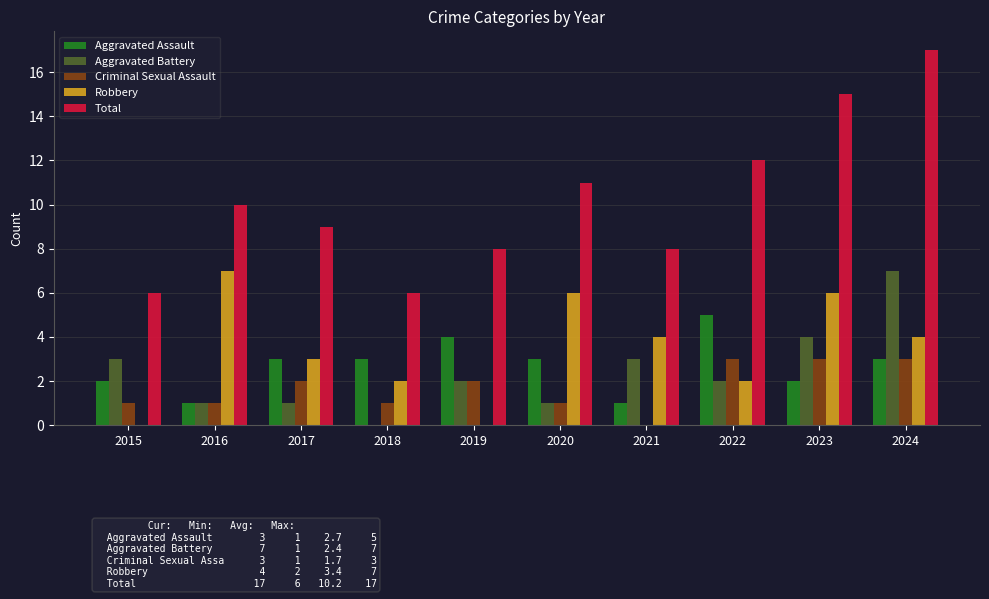

Which series has the largest total across all categories?

Total